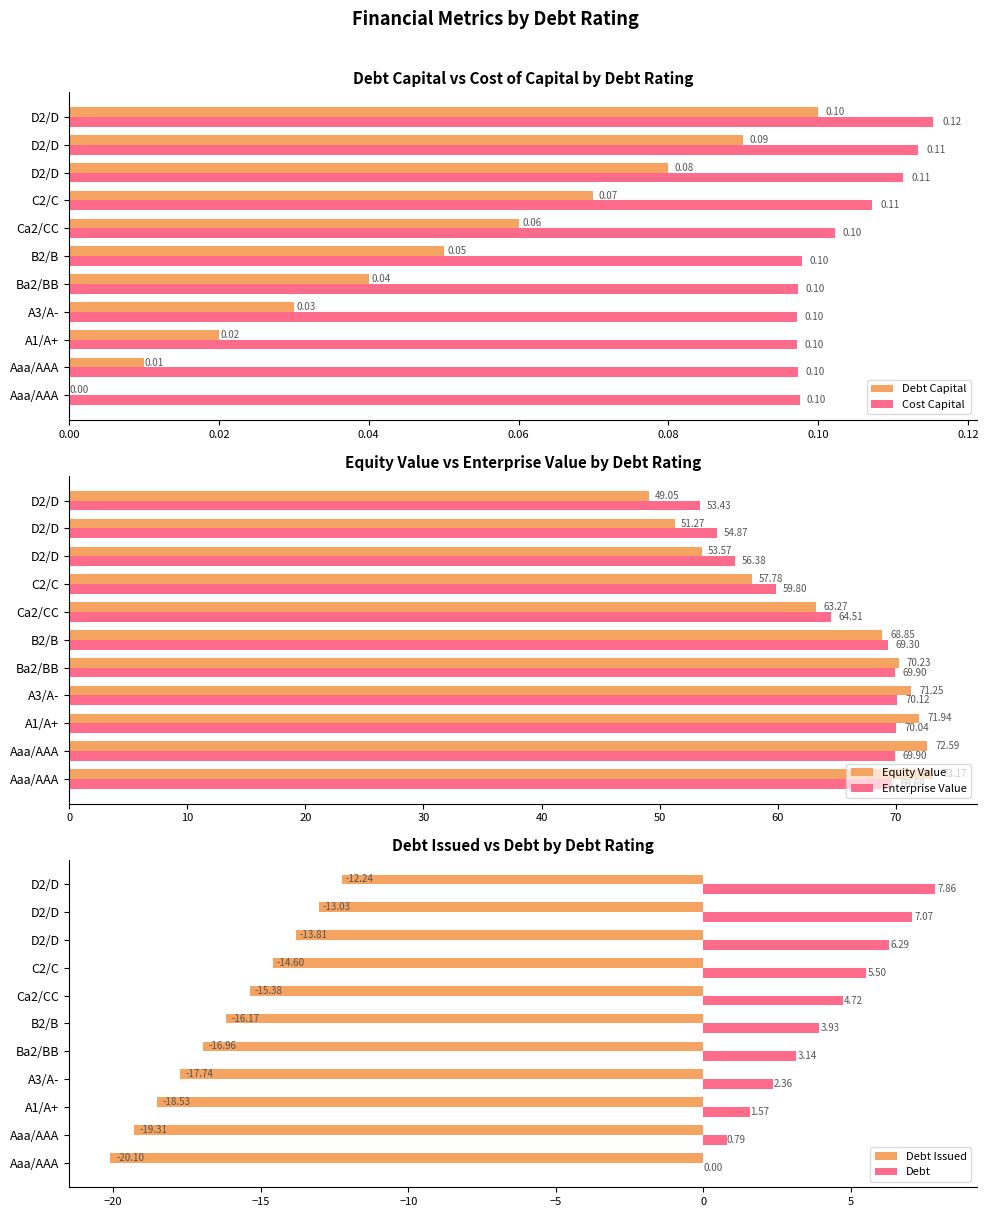

How many values in the Debt Capital series exceed 0?

10